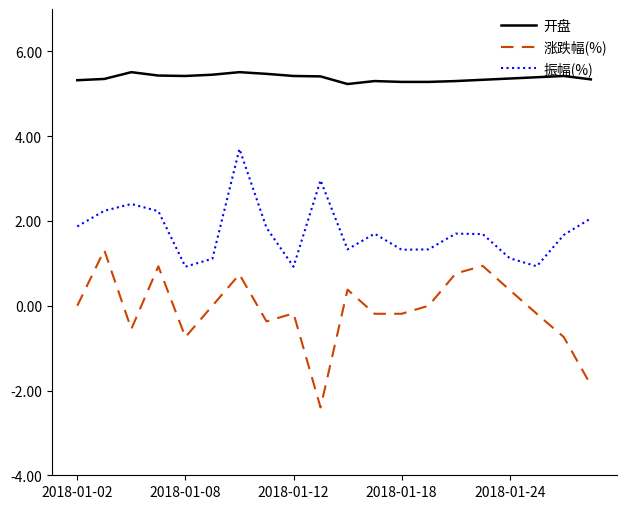

At how many categories does at least one series exceed 0?

20